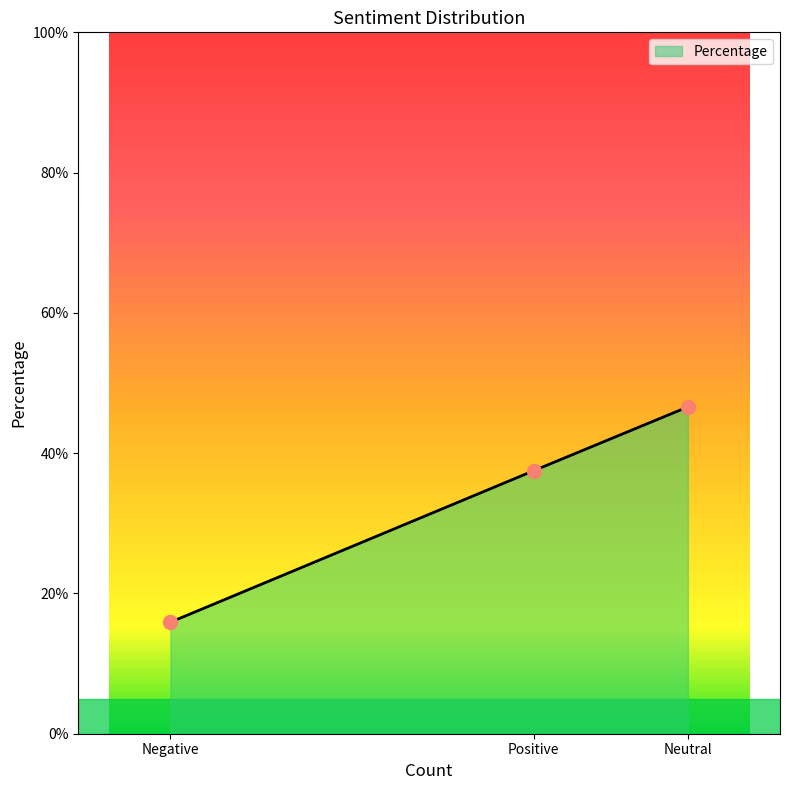

Between Positive and Negative, which is larger?

Positive